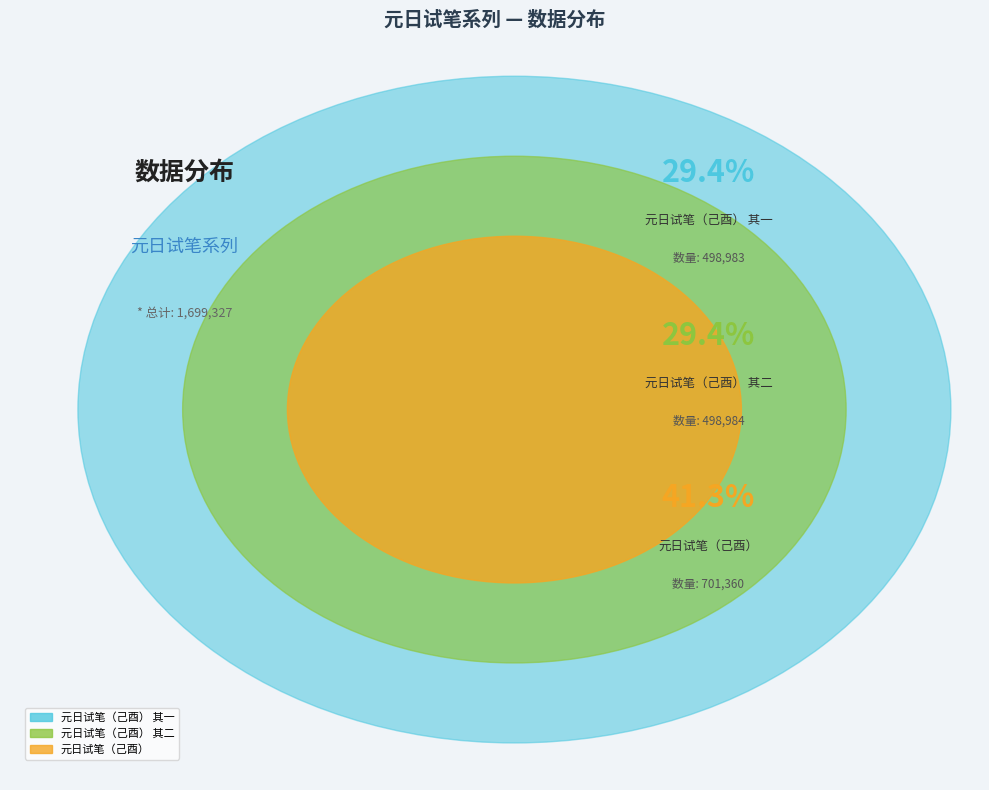

To the nearest percent, what is the difference between the largest and smallest slice percentages?

12%